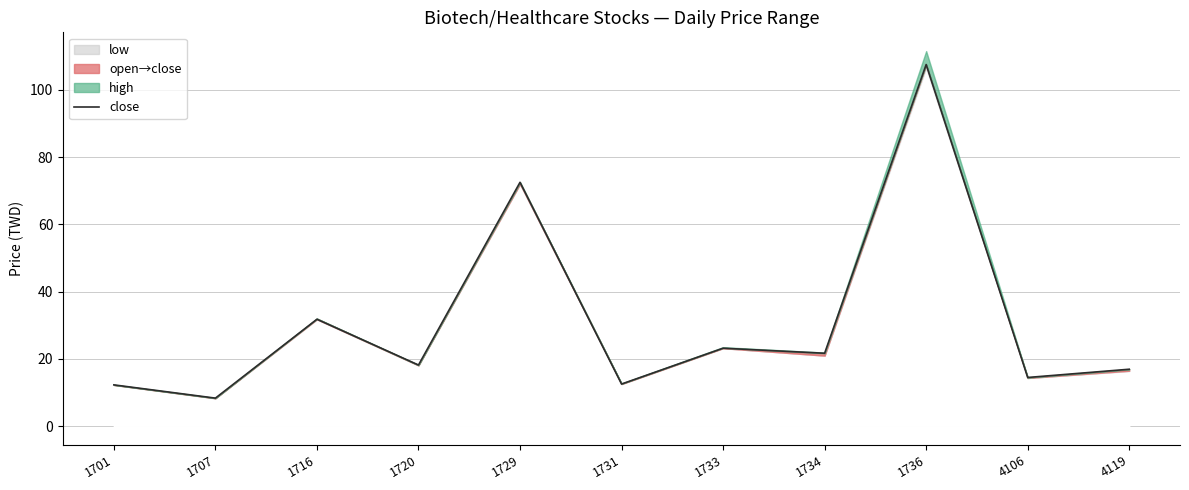

Between 1734 and 1720, which is larger?

1734